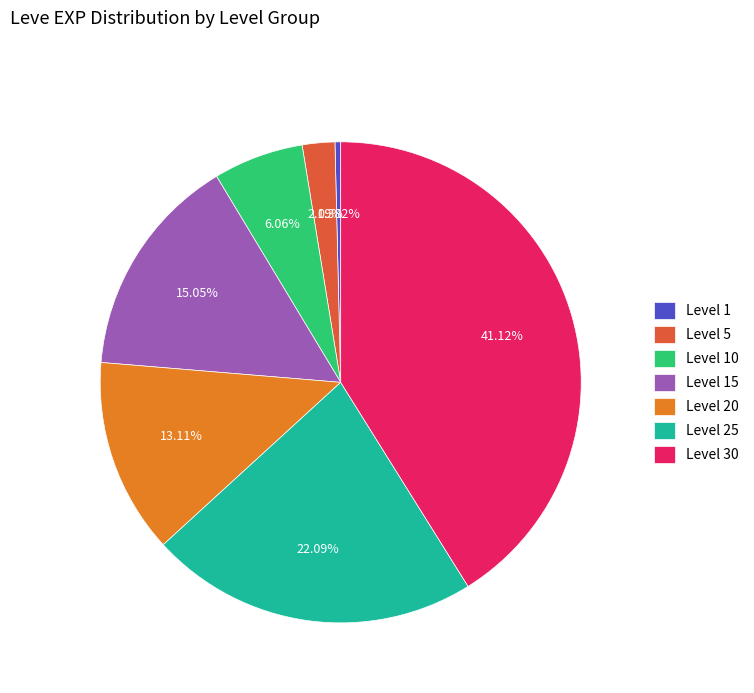

Is Level 5 the majority of the pie?

No